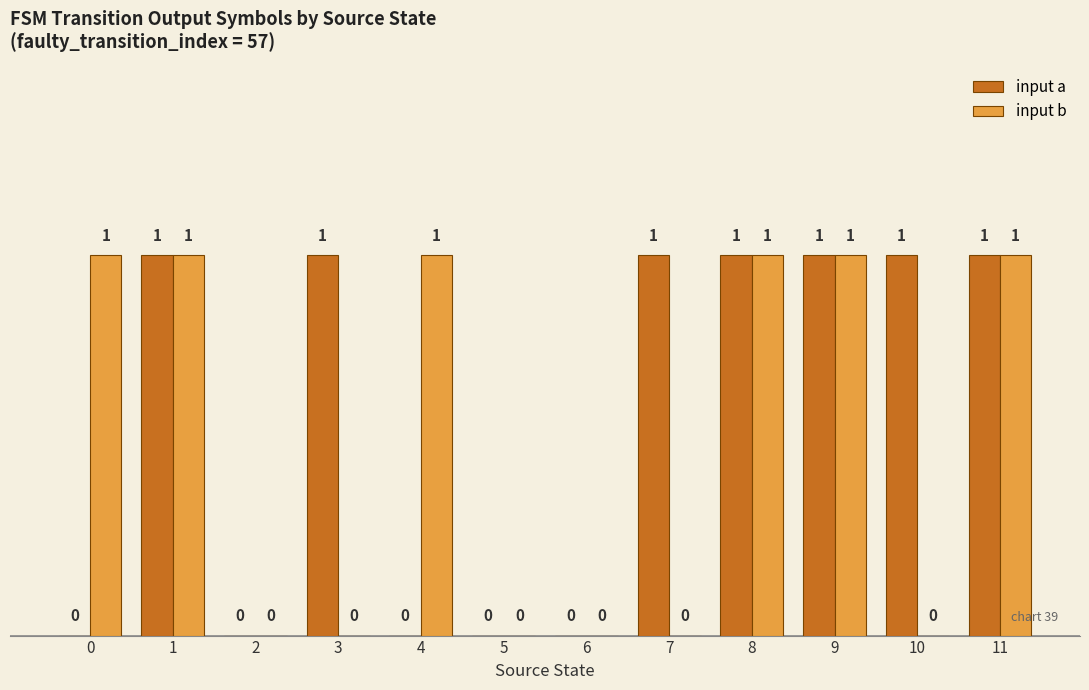

How many groups of bars are there?

12